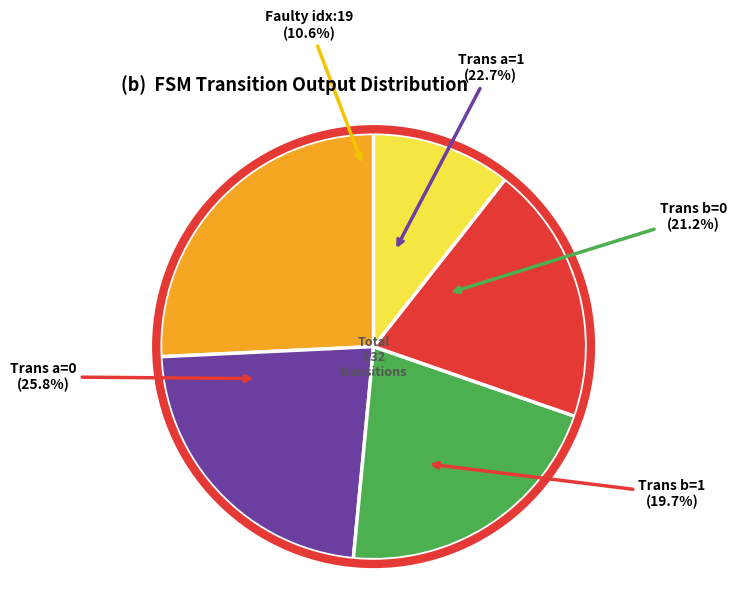

Is it true that output_symbol=0 (input b) is 29% of the pie?

False